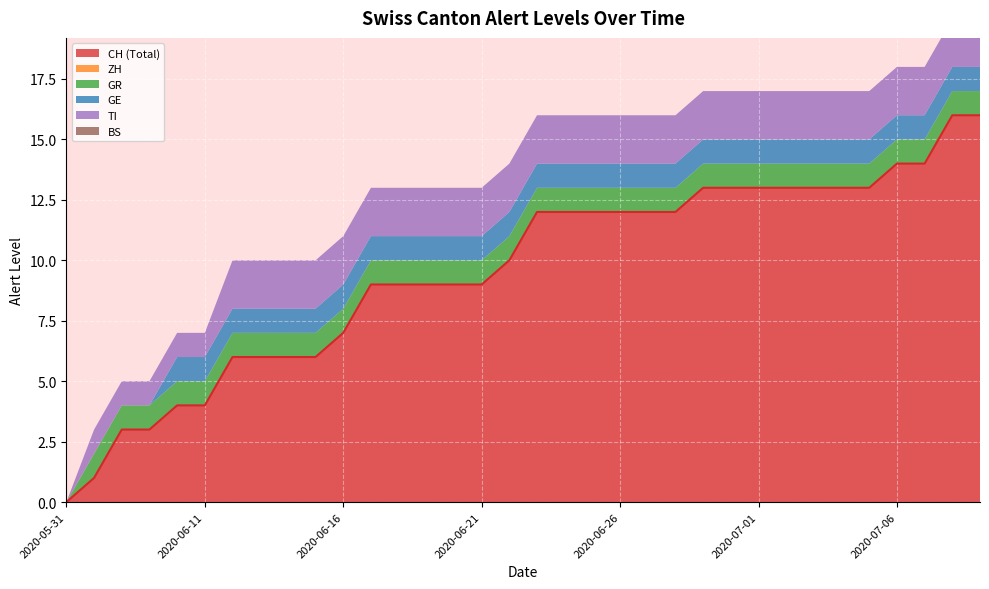

Which category has the lowest value in the CH (Total) series?

2020-05-31